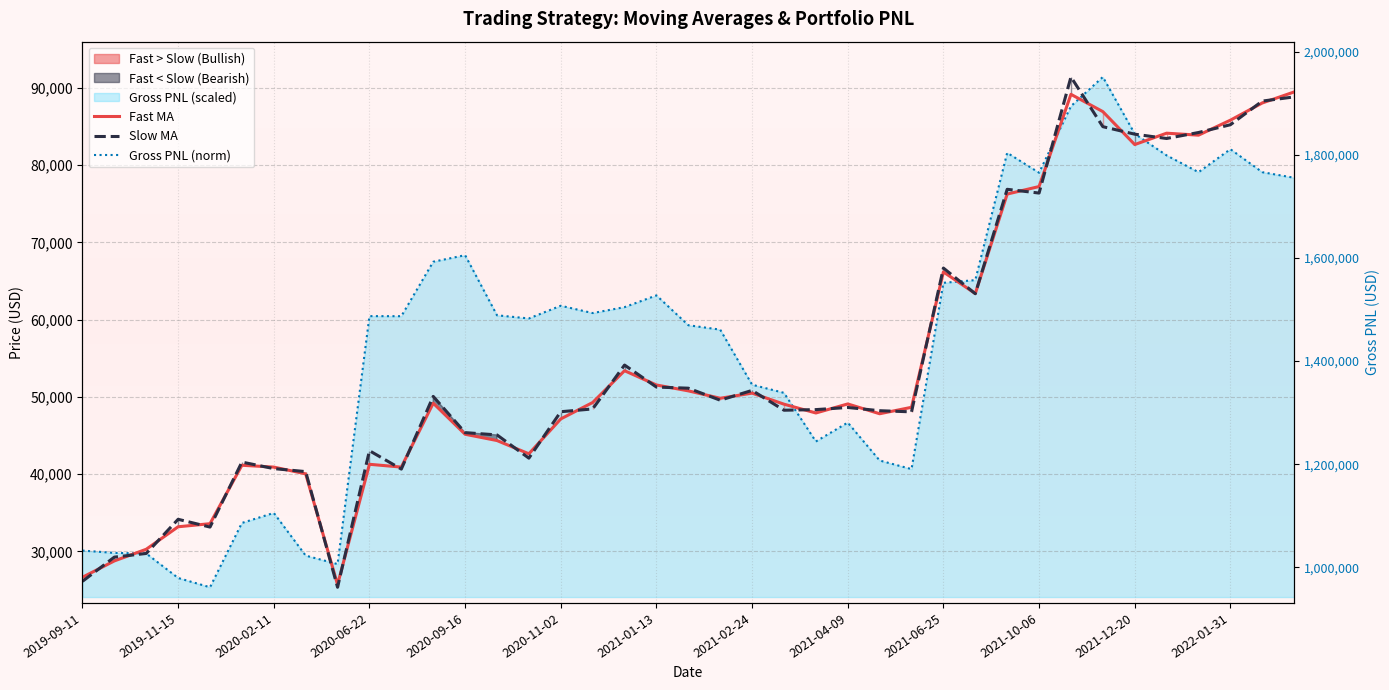

What is the difference between the maximum and minimum values in the Slow MA series?

66057.4